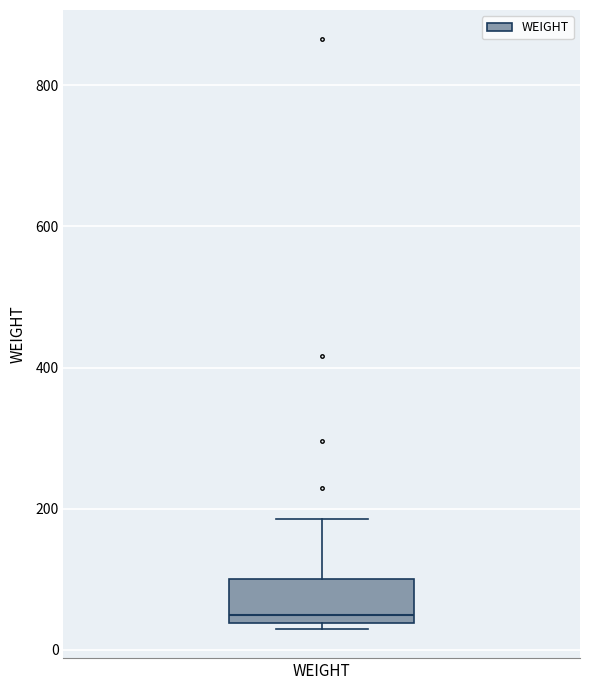

Where is the upper edge of the box for WEIGHT on the y-axis? The values are not printed on the chart, so give them approximately, as read against the axis.

100